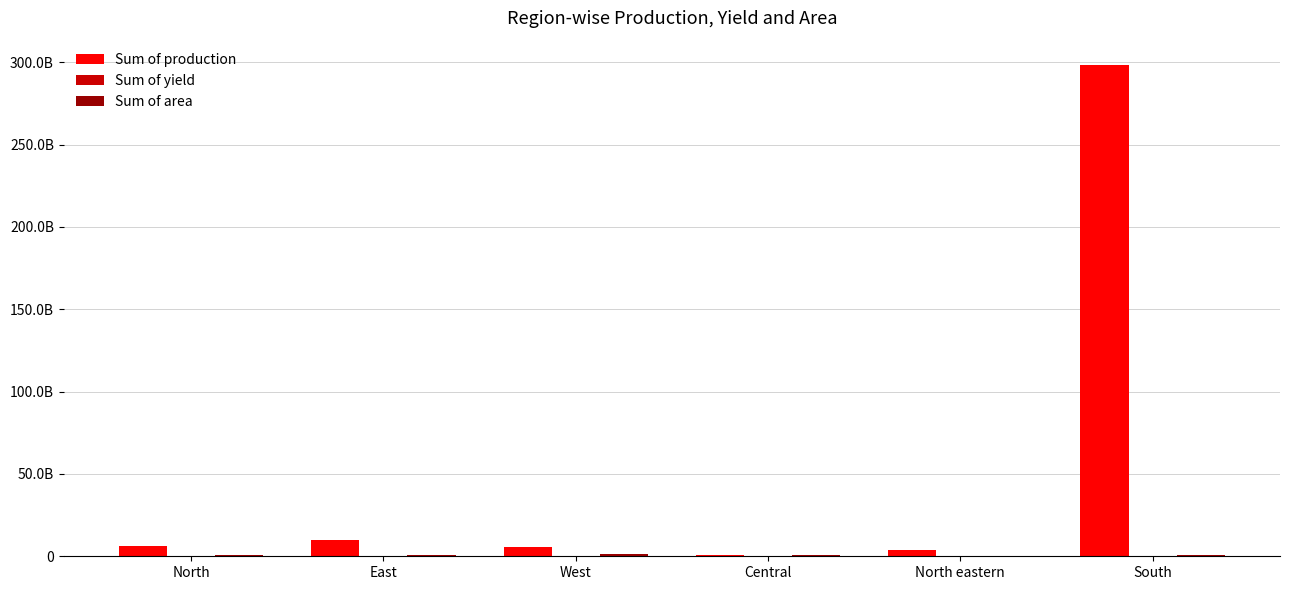

Are the bars grouped side by side (vs. stacked)?

Yes